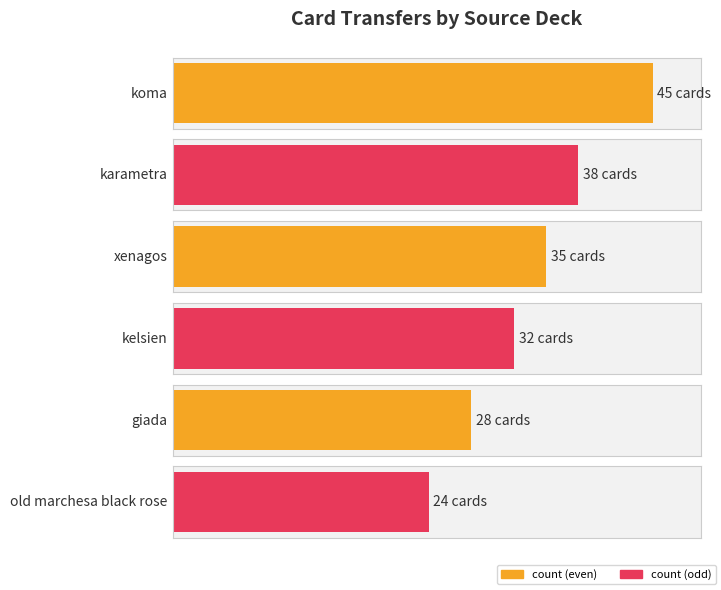

What is the label of the 8th bar from the right?

giada